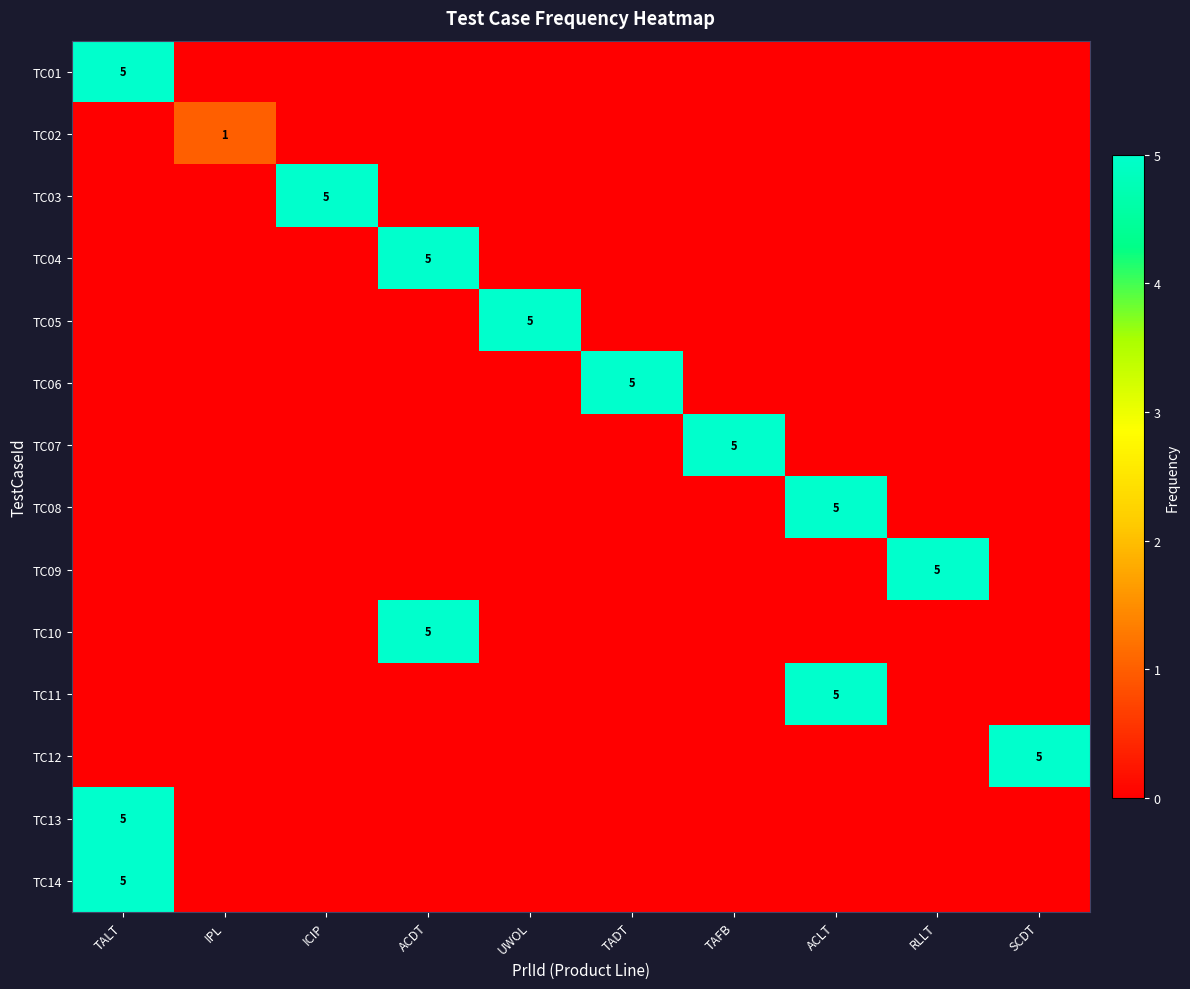

Is it true that TC13 equals 3 at TAFB?

False